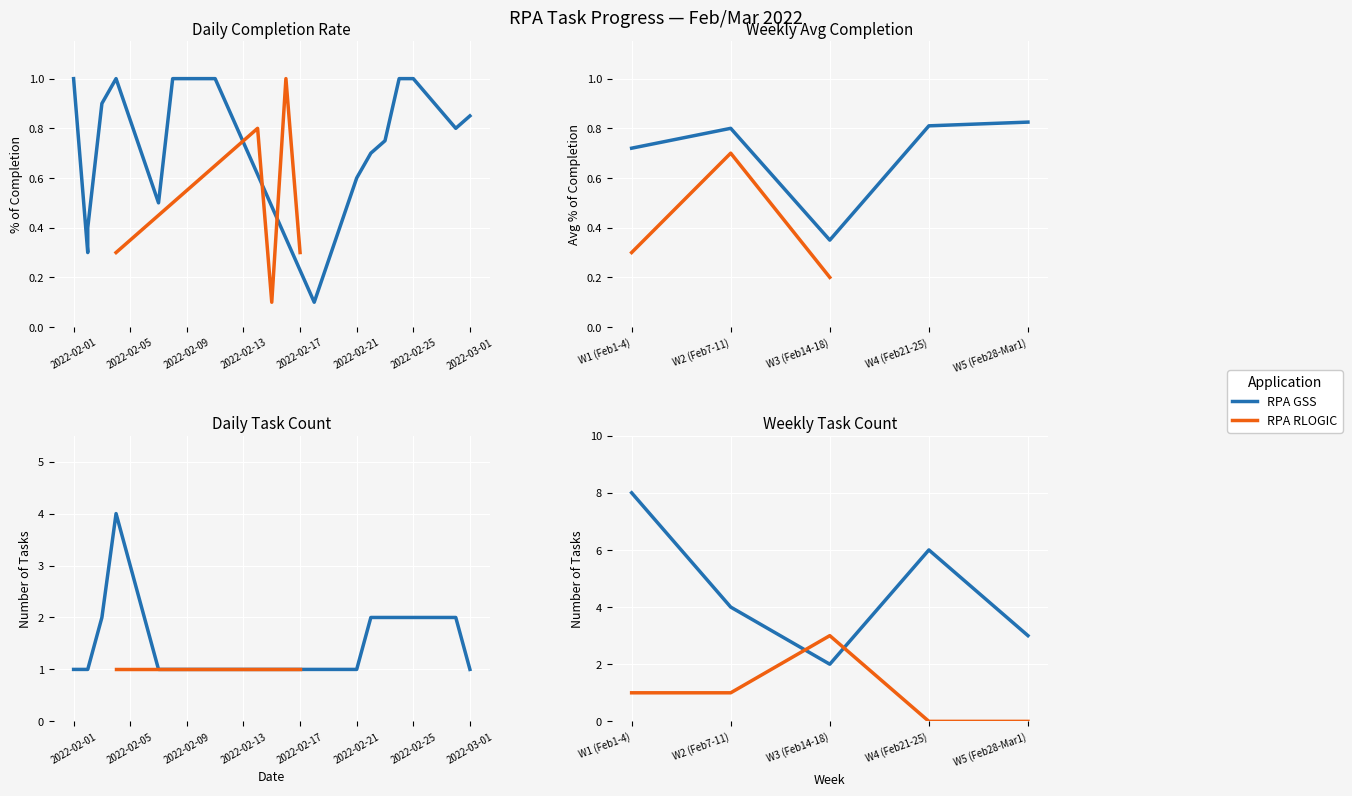

At W1 (Feb1-4), list the series in order from largest to smallest.

RPA GSS, RPA RLOGIC